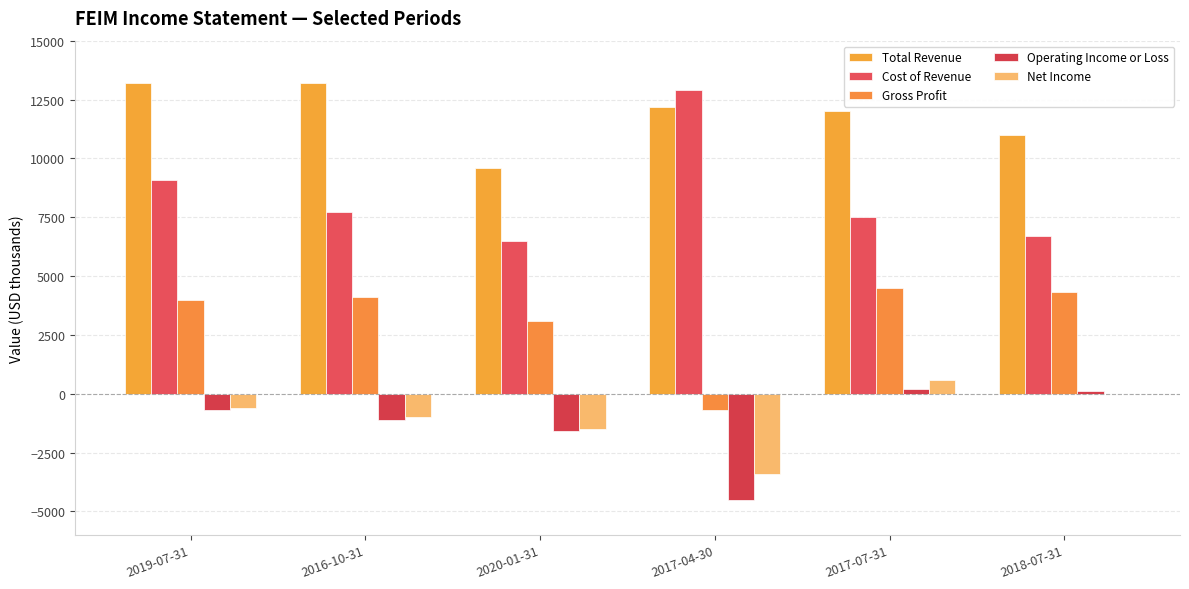

At which category is the sum across all series the highest?

2019-07-31